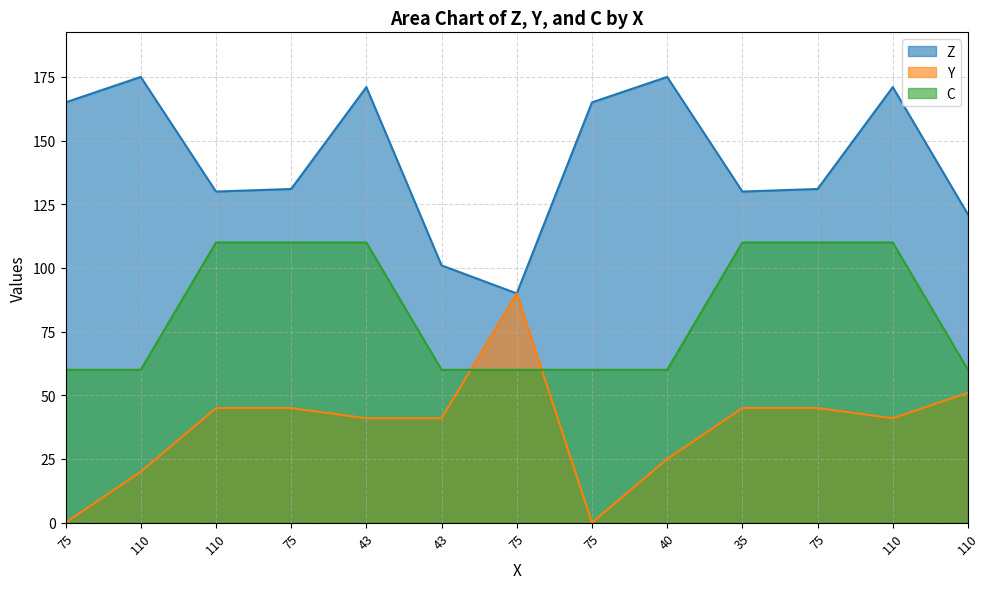

List the labels in order of Z value, largest first.

110, 40, 43, 110, 75, 75, 75, 75, 110, 35, 110, 43, 75